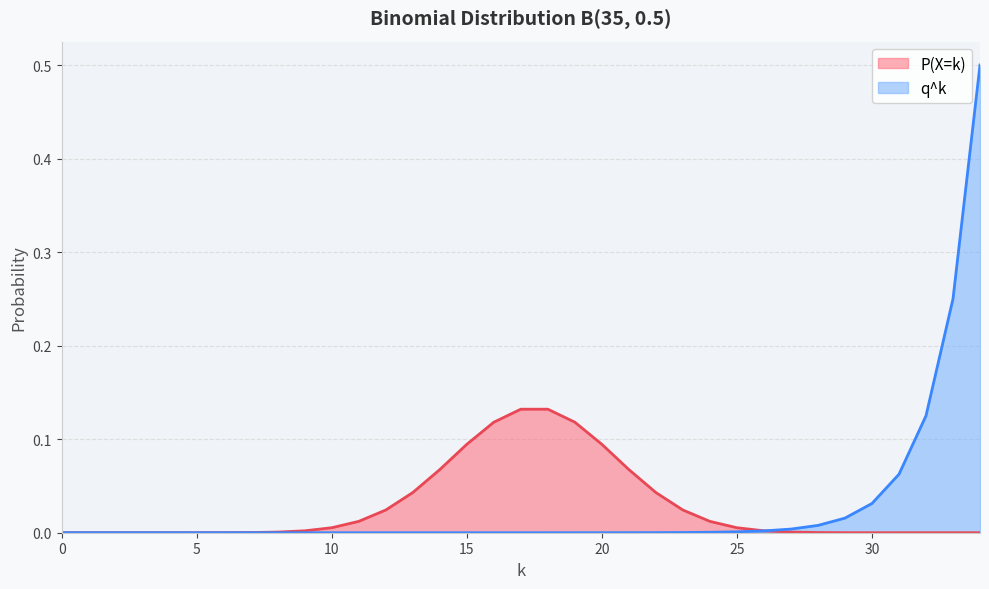

Reading left to right, transcribe all the data shown in this chart.

P(X=k): 0.0	0.0	0.0	0.0	0.0	0.0	0.0	0.0	0.0	0.0	0.0	0.0	0.0	0.0	0.1	0.1	0.1	0.1	0.1	0.1	0.1	0.1	0.0	0.0	0.0	0.0	0.0	0.0	0.0	0.0	0.0	0.0	0.0	0.0	0.0
q^k: 0.0	0.0	0.0	0.0	0.0	0.0	0.0	0.0	0.0	0.0	0.0	0.0	0.0	0.0	0.0	0.0	0.0	0.0	0.0	0.0	0.0	0.0	0.0	0.0	0.0	0.0	0.0	0.0	0.0	0.0	0.0	0.1	0.1	0.2	0.5